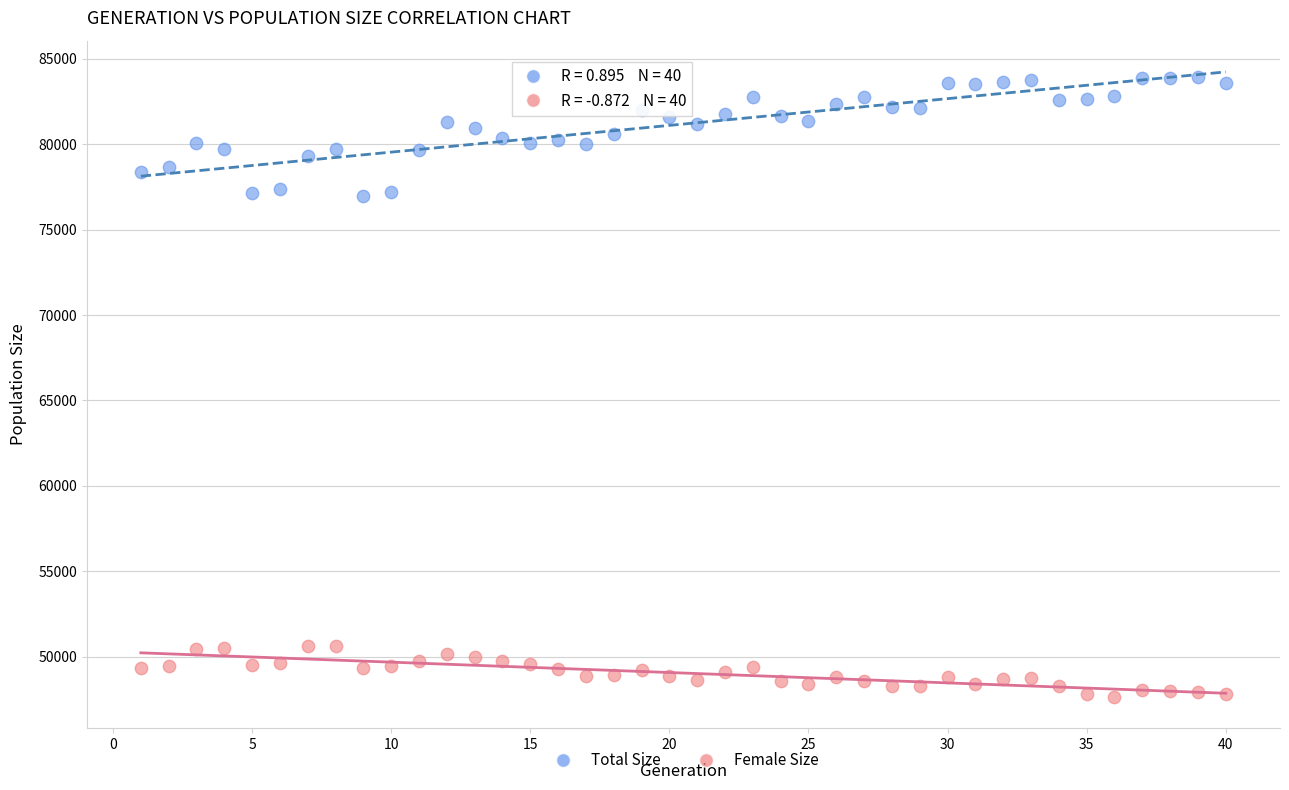

What is the X range (max minus min) for the scatter plot?

39